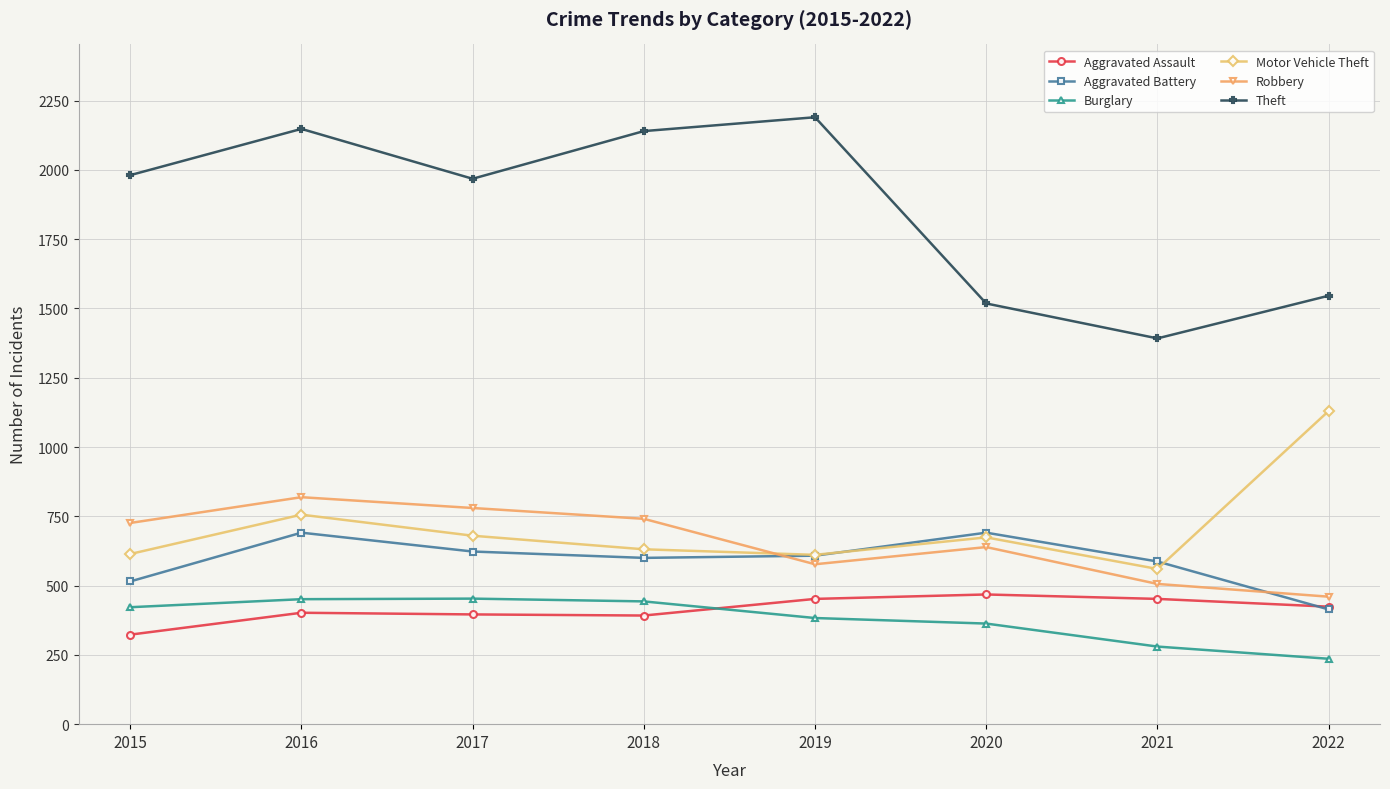

Rank the series at 2017 from highest to lowest value.

Theft, Robbery, Motor Vehicle Theft, Aggravated Battery, Burglary, Aggravated Assault